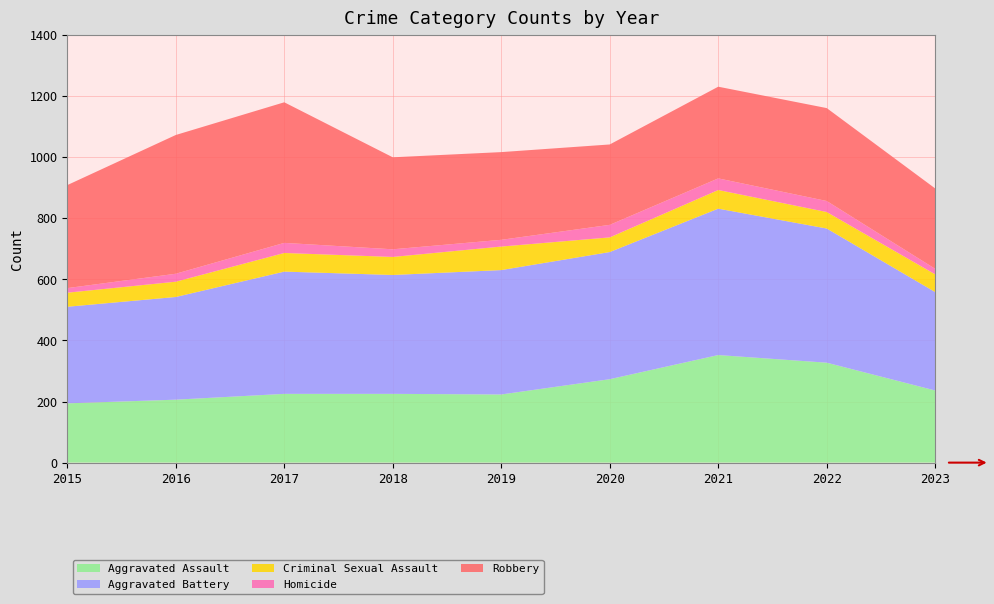

Reading right to left, transcribe all the data shown in this chart.

Aggravated Assault: 236	327	352	273	223	225	225	206	194
Aggravated Battery: 322	439	479	416	407	389	400	336	316
Criminal Sexual Assault: 58	54	61	48	77	59	61	50	46
Homicide: 18	36	38	41	22	25	33	26	15
Robbery: 263	304	300	263	287	301	460	454	337